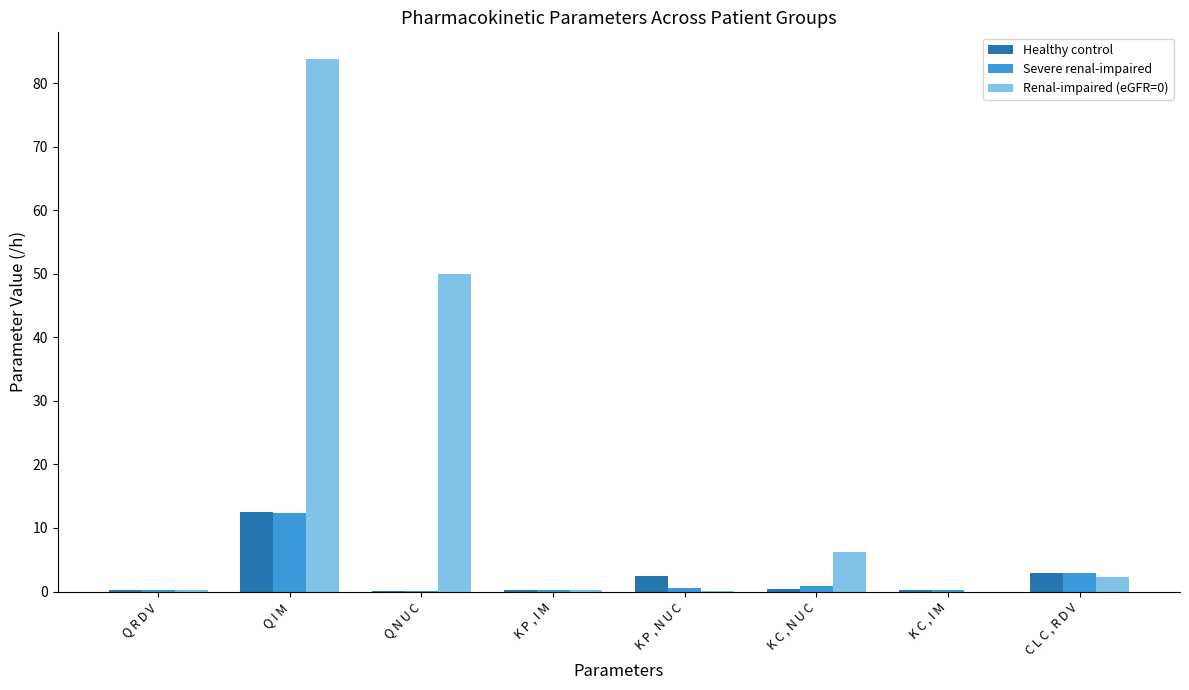

True or false: Renal-impaired (eGFR=0) has a value of 50.0 at Q N U C.

True